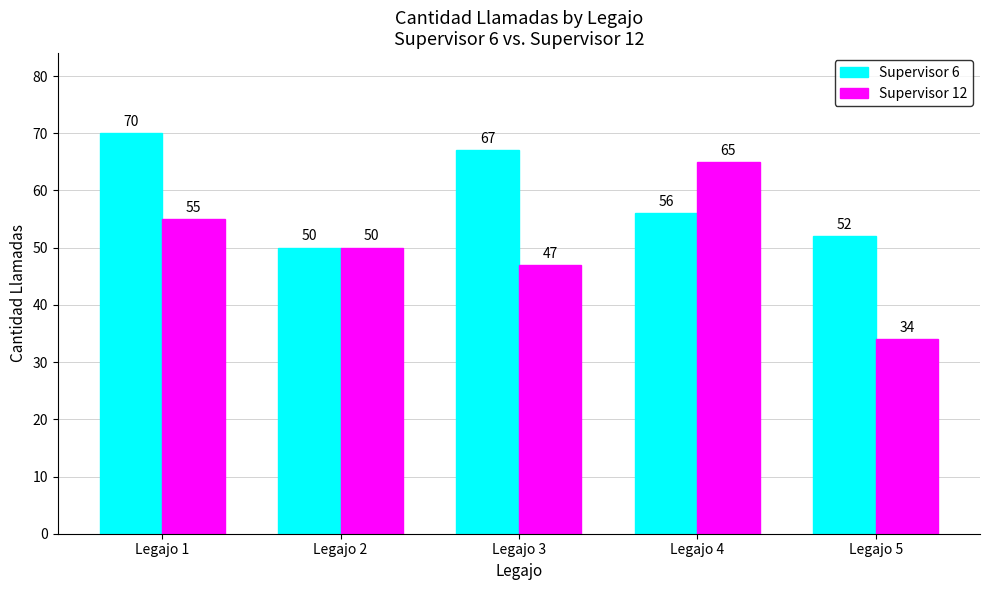

The Supervisor 6 series shows 50 at Legajo 2. True or false?

True